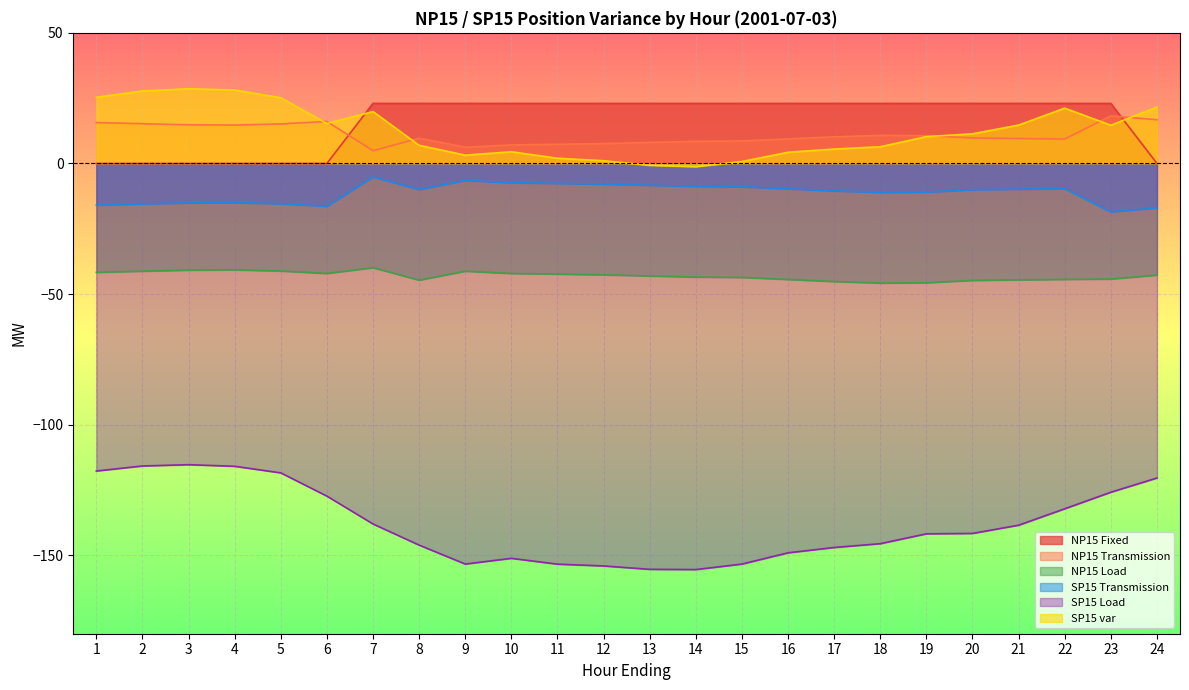

What is the total value across all series at 9?

-168.6